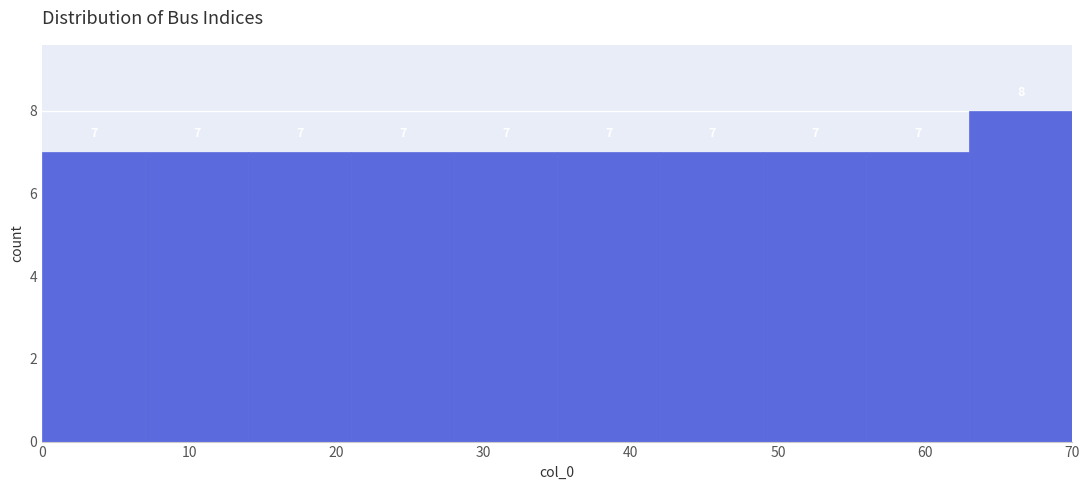

Over which range of the x-axis is the bar tallest?

63 to 70